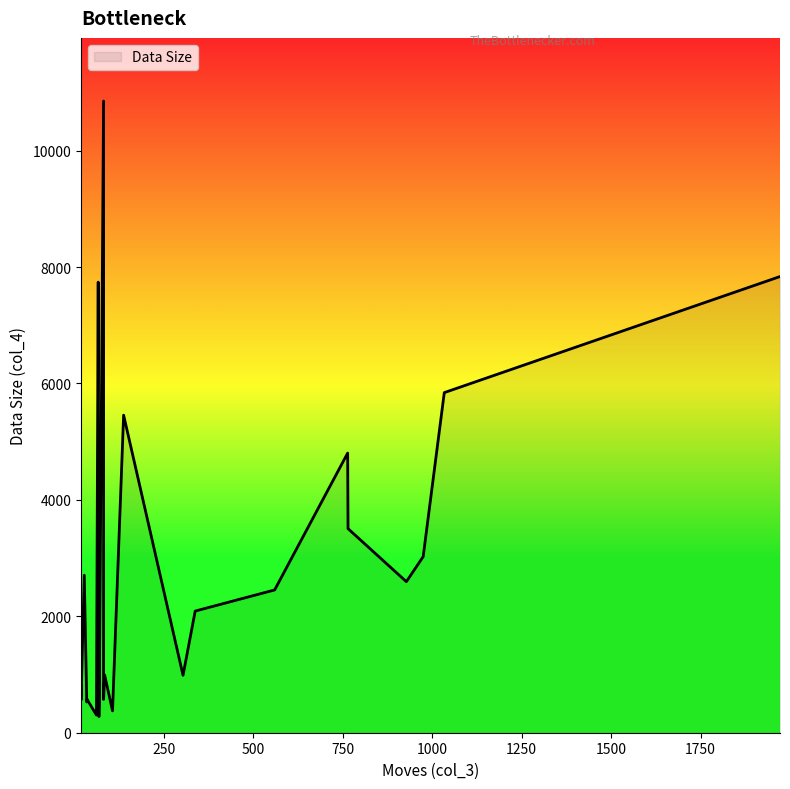

How many points are higher than both their immediate neighbors (excluding endpoints)?

6